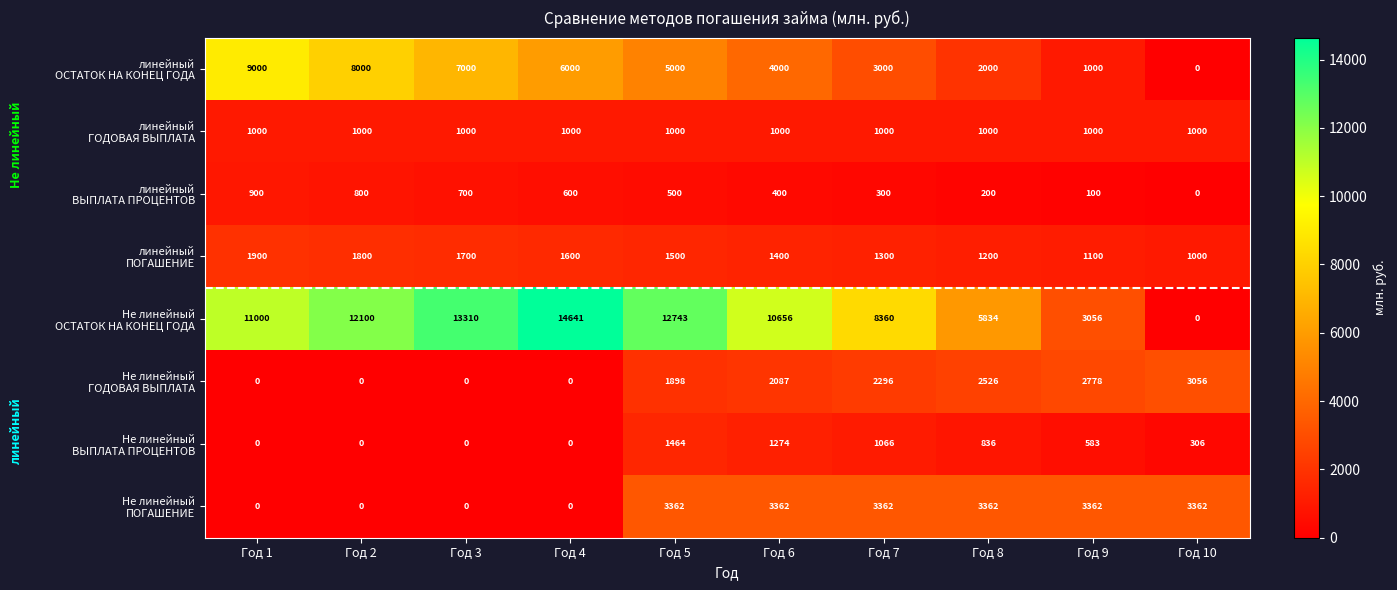

At which category is the sum across all series the highest?

Год 5